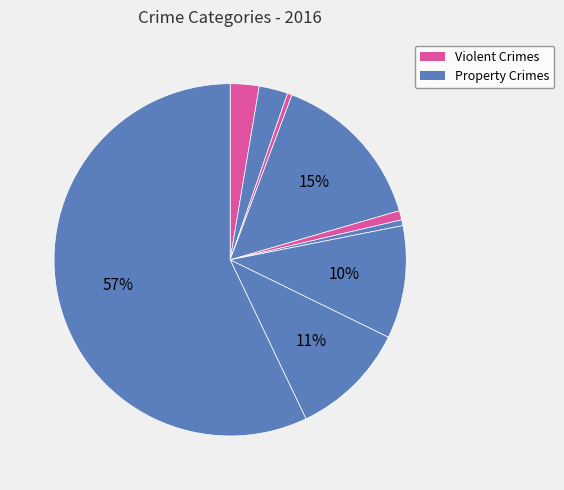

Count the number of slices in the pie.

9